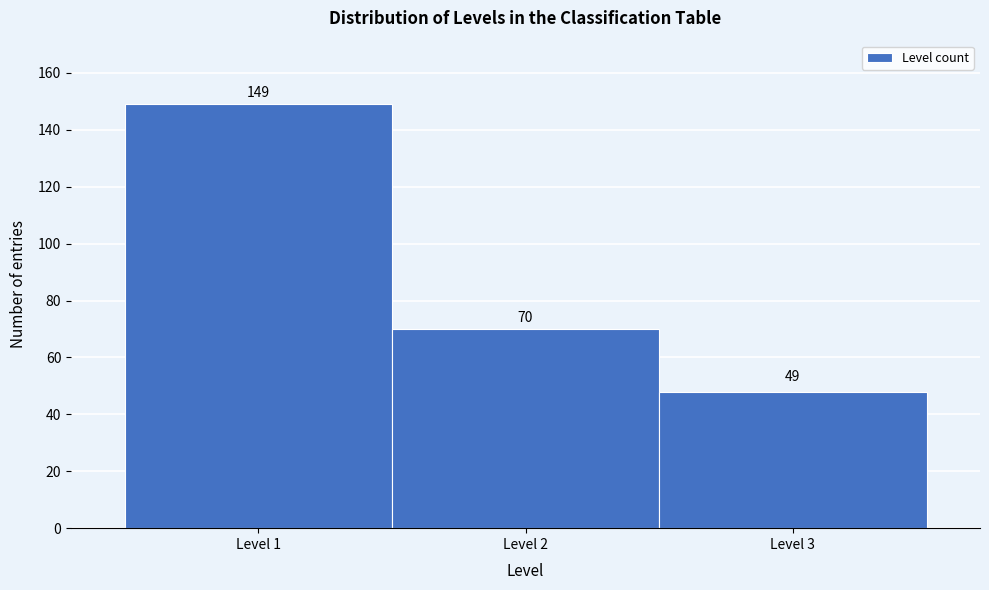

Over which range of the x-axis is the bar tallest?

0.5 to 1.5